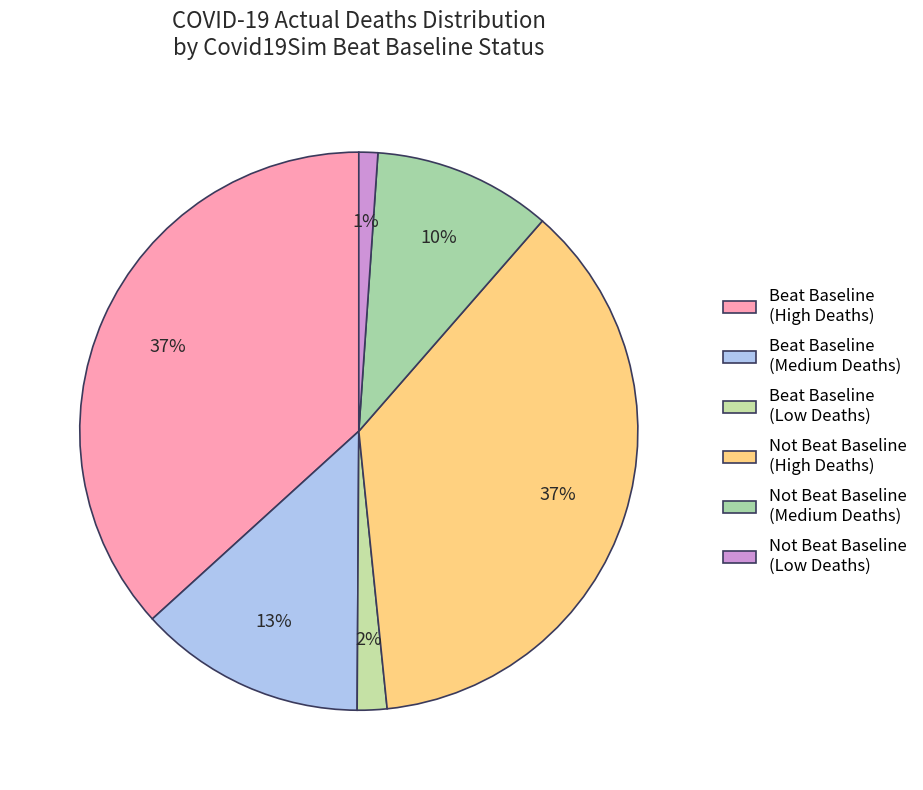

To the nearest percent, what is the difference between the largest and smallest slice percentages?

36%